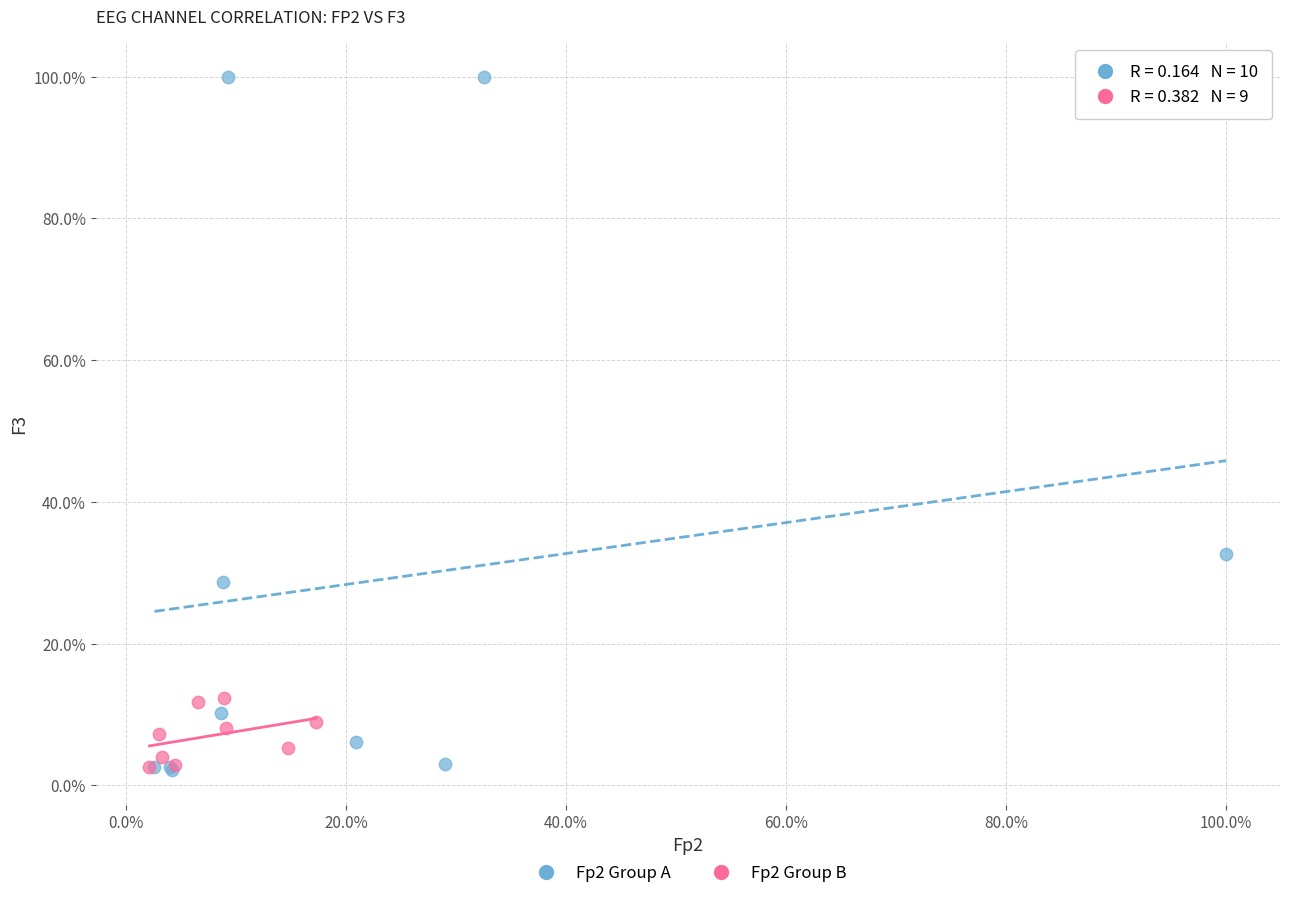

What are all the series names shown in the legend?

Fp2 Group A, Fp2 Group B